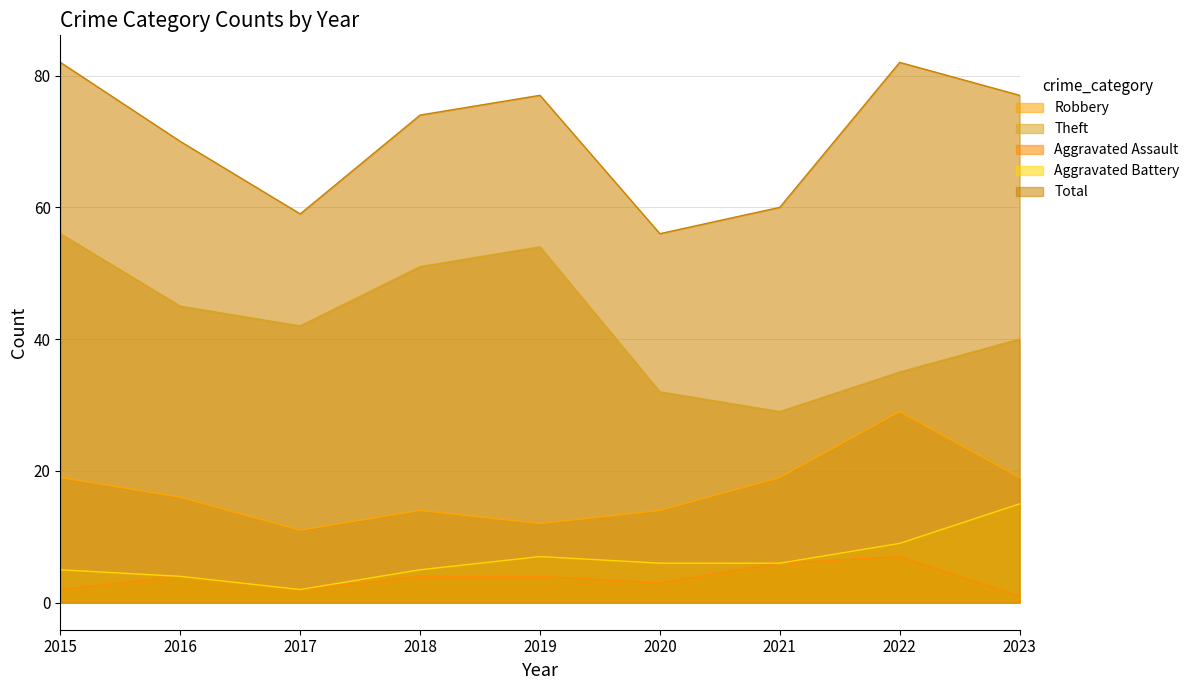

Between 2021 and 2017, which is larger?

2021